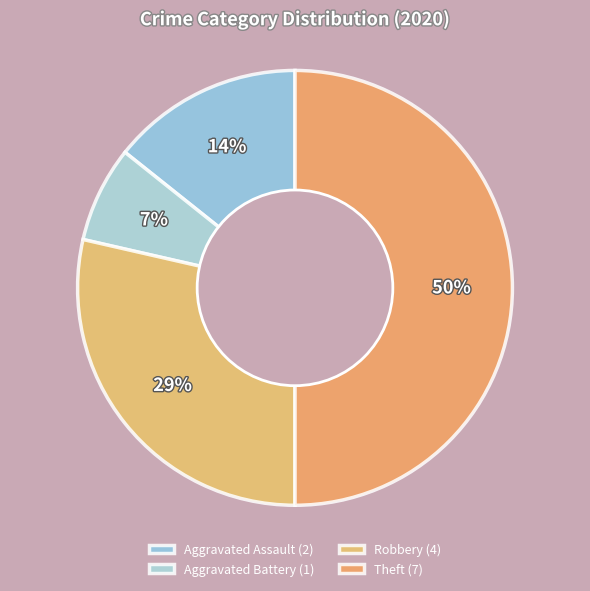

Is there any slice that represents more than half of the pie?

No